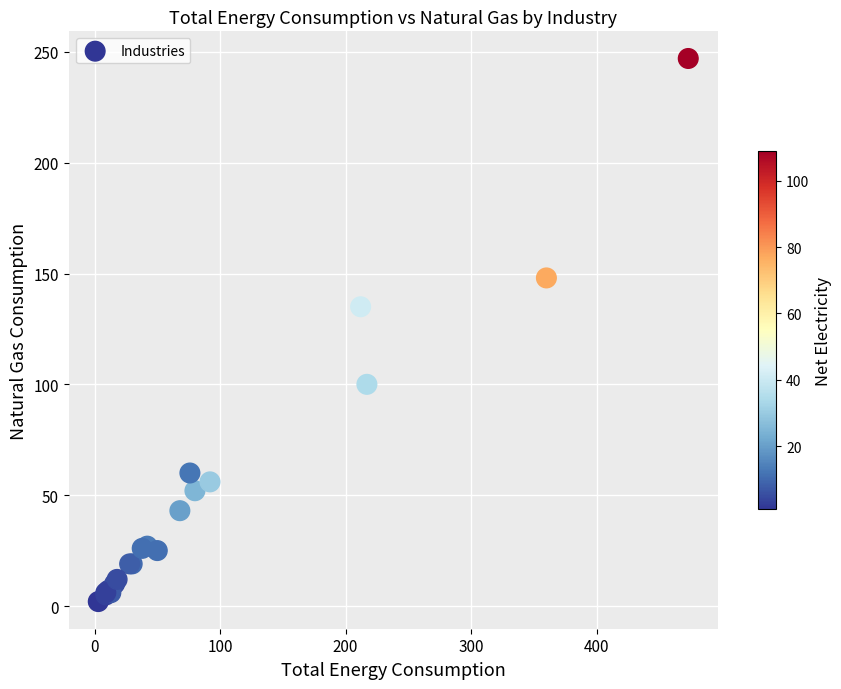

What Y value in the scatter plot is closest to 124?

135